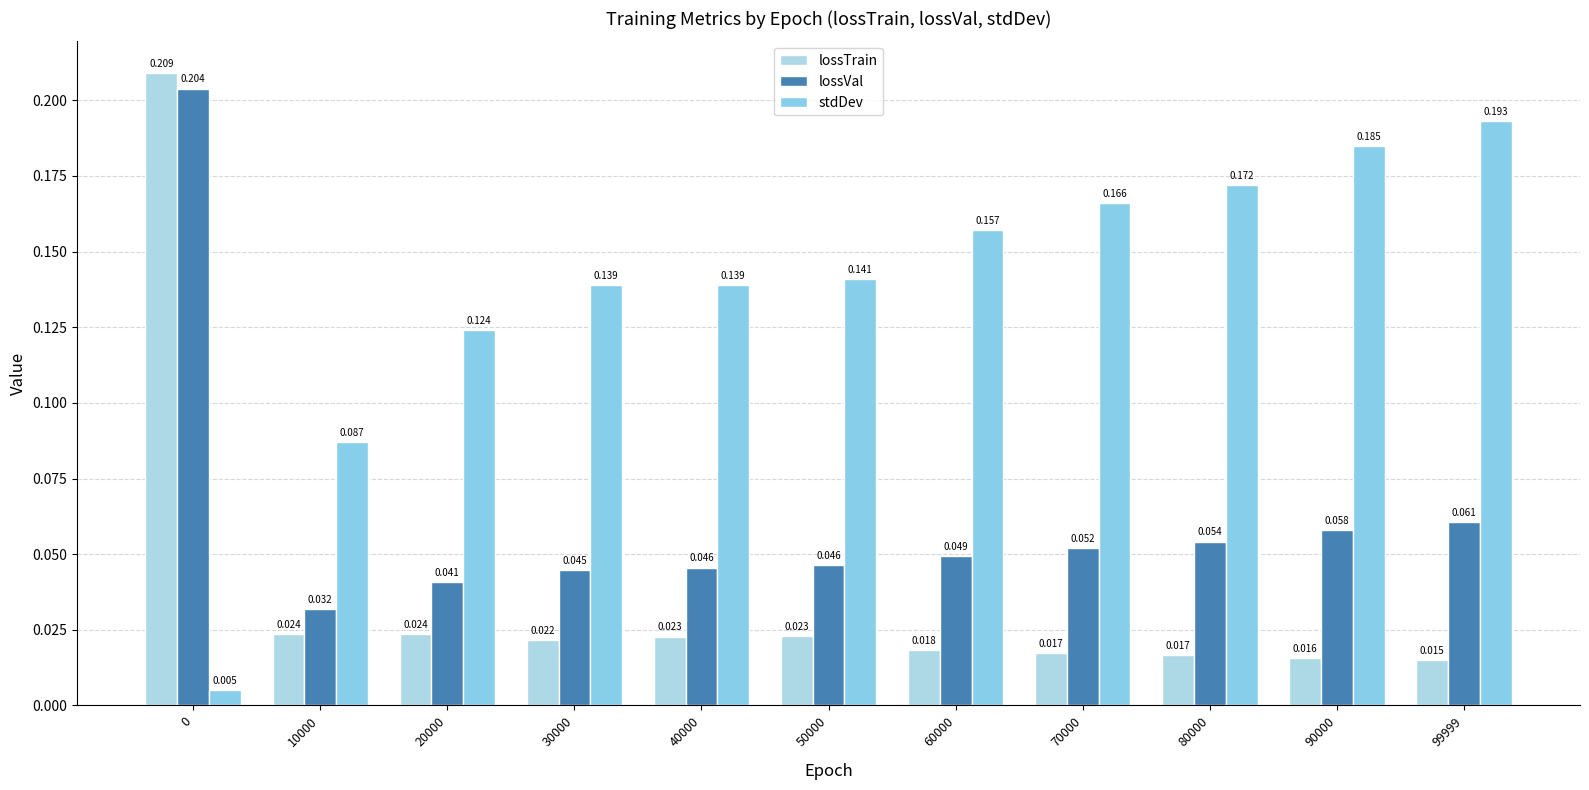

What is the average value of the lossVal series?

0.1